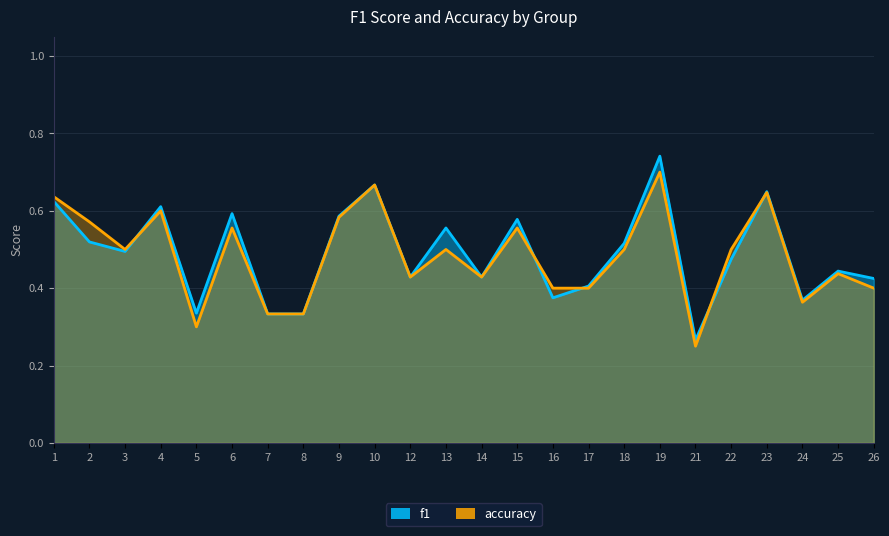

Which series has the largest total across all categories?

f1